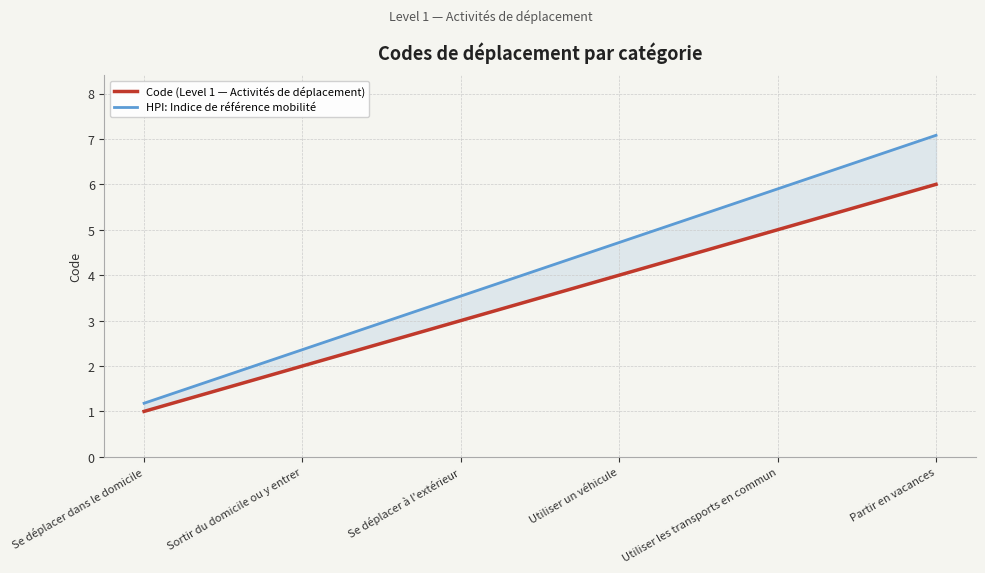

Count the Code (Level 1 — Activités de déplacement) values in the range 2 to 5.

4